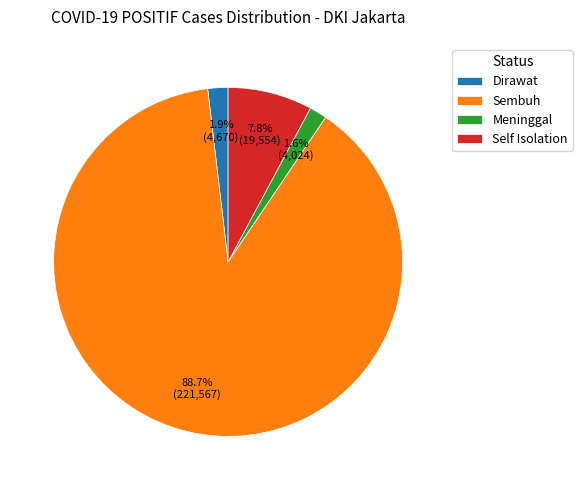

Which has a higher value, Self Isolation or Dirawat?

Self Isolation